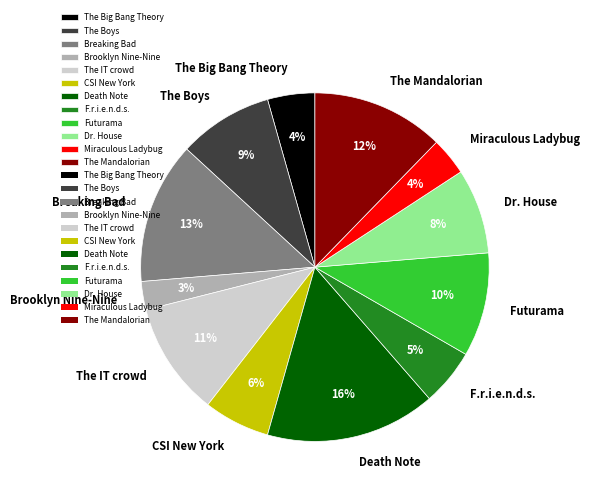

To the nearest percent, what is the average slice percentage?

8%